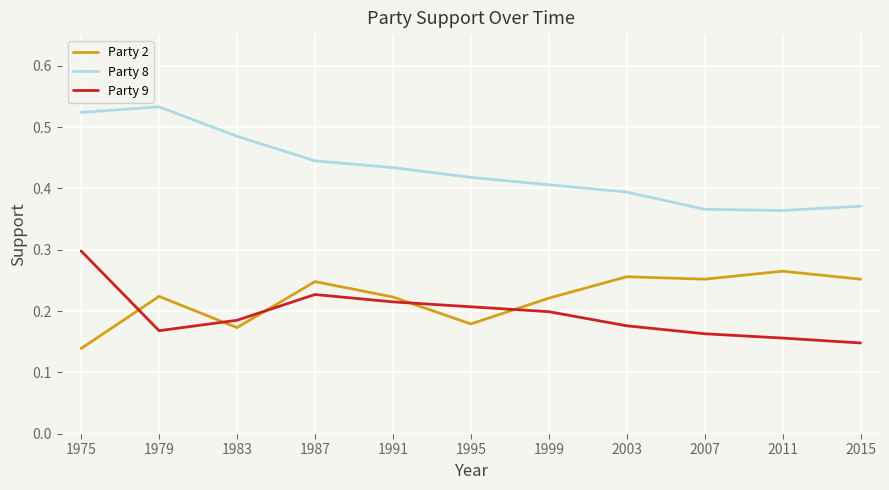

At 1979, list the series in order from largest to smallest.

Party 8, Party 2, Party 9